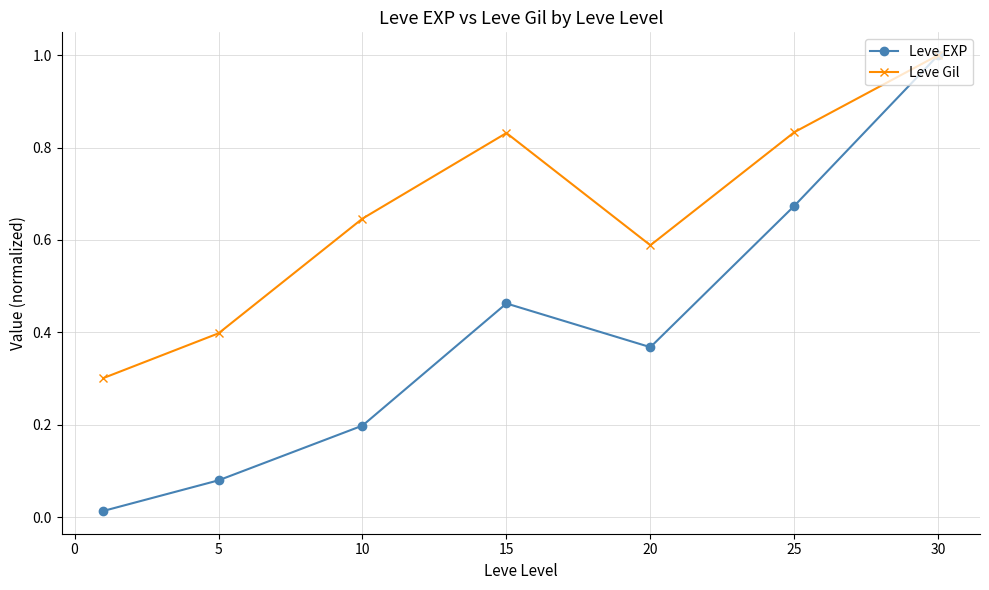

Rank the series by their average value, from highest to lowest.

Leve Gil, Leve EXP